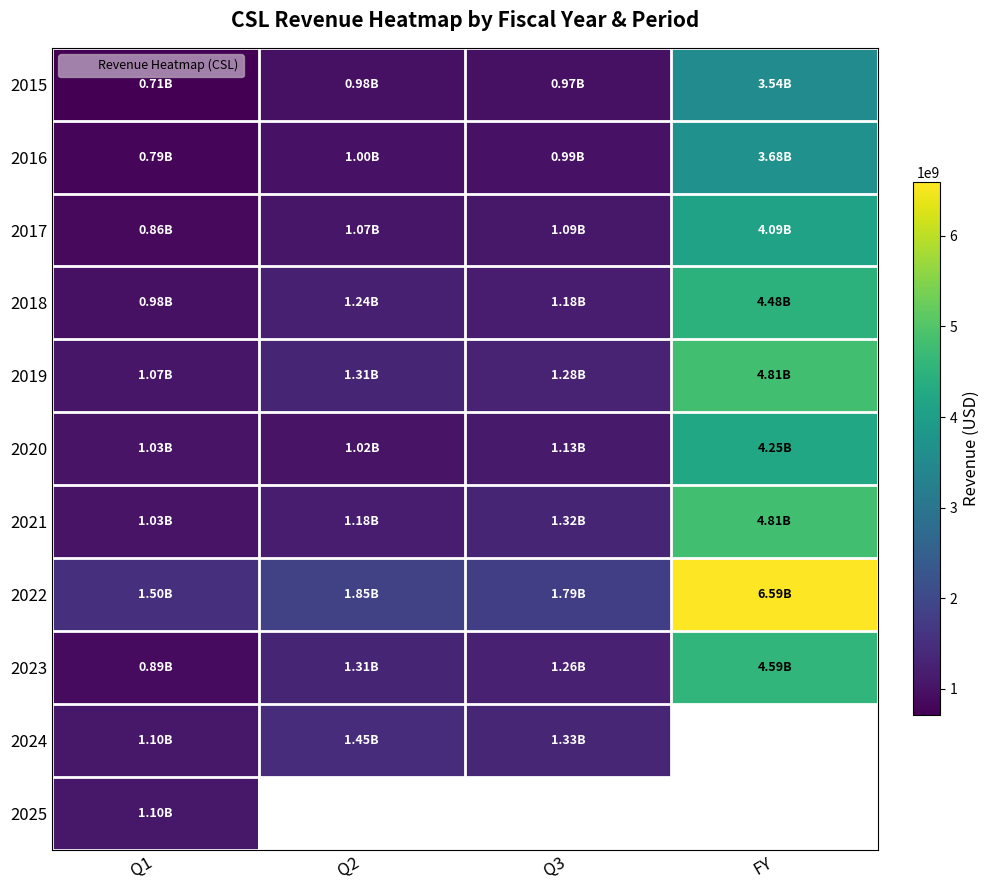

At how many categories does at least one series exceed 3974903299?

1